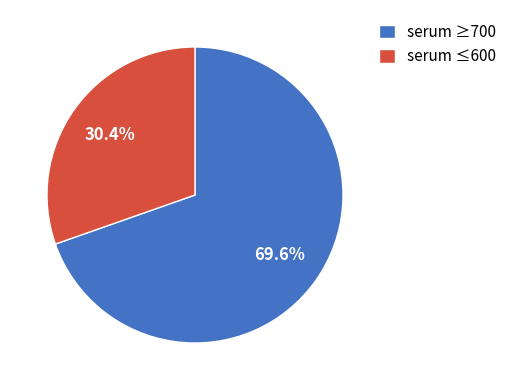

Rank the categories by value from highest to lowest.

serum ≥700, serum ≤600